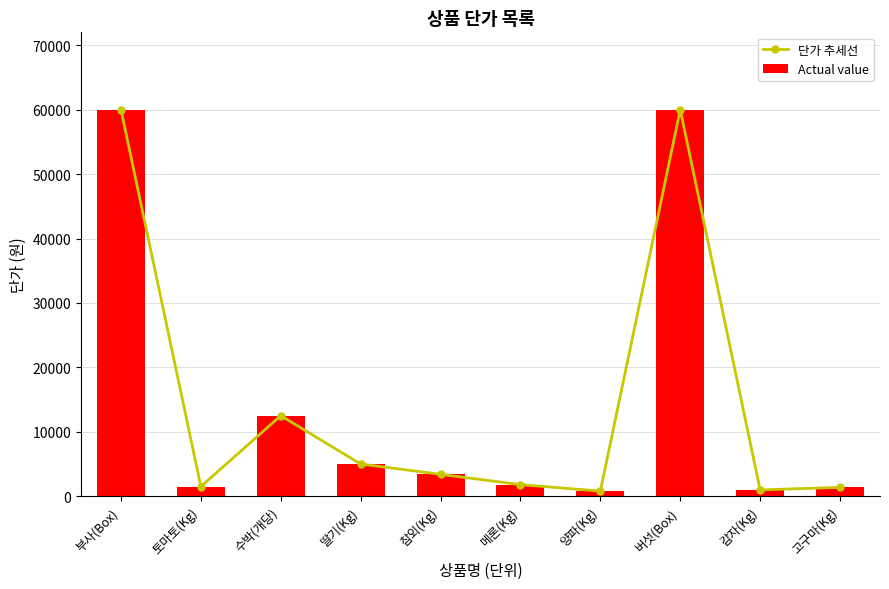

Which category has the lowest value in the Actual value series?

양파(Kg)